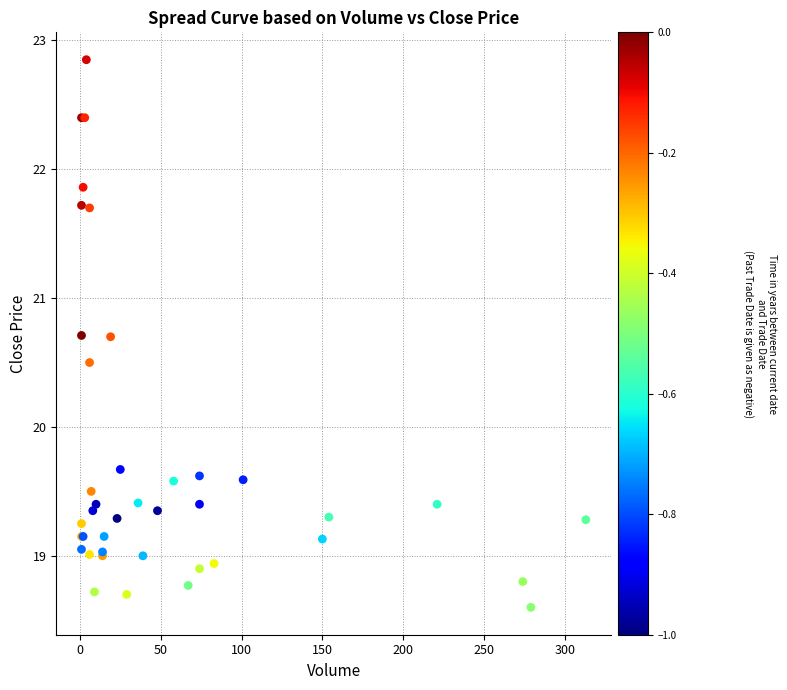

What Y value in the scatter plot is closest to 20?

19.7